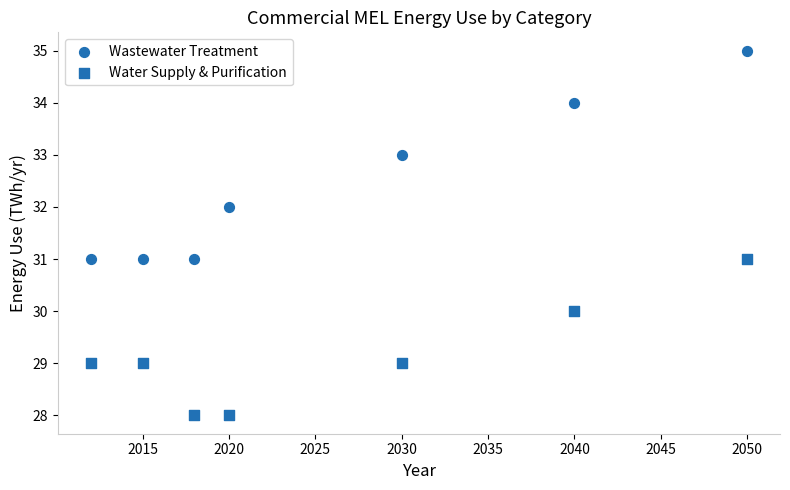

How many data points are displayed?

14